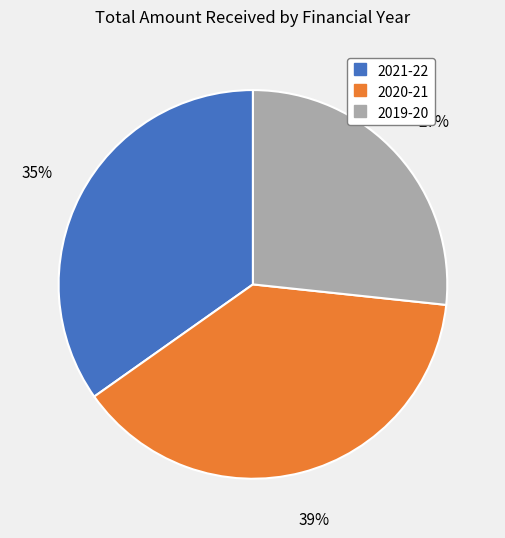

True or false: 2021-22 accounts for 22% of the total.

False